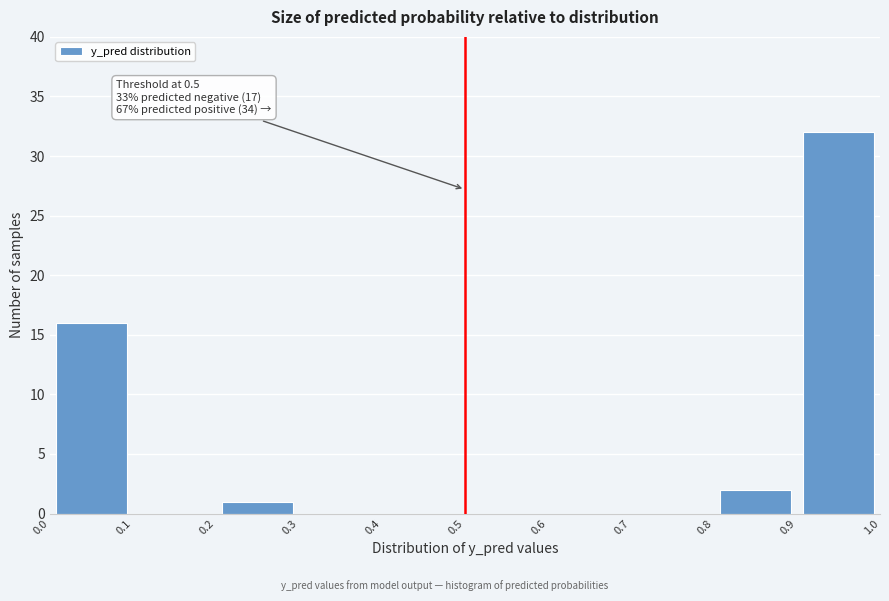

Over which range of the x-axis is the bar tallest?

0.9 to 1.0